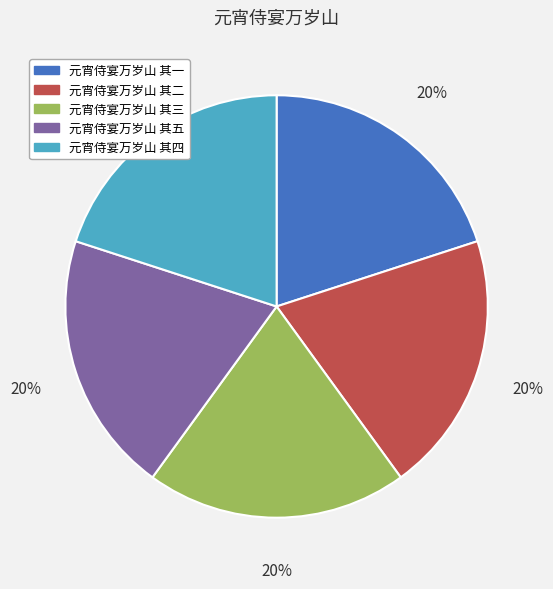

Do 元宵侍宴万岁山 其二 and 元宵侍宴万岁山 其五 together represent more than half of the pie?

No